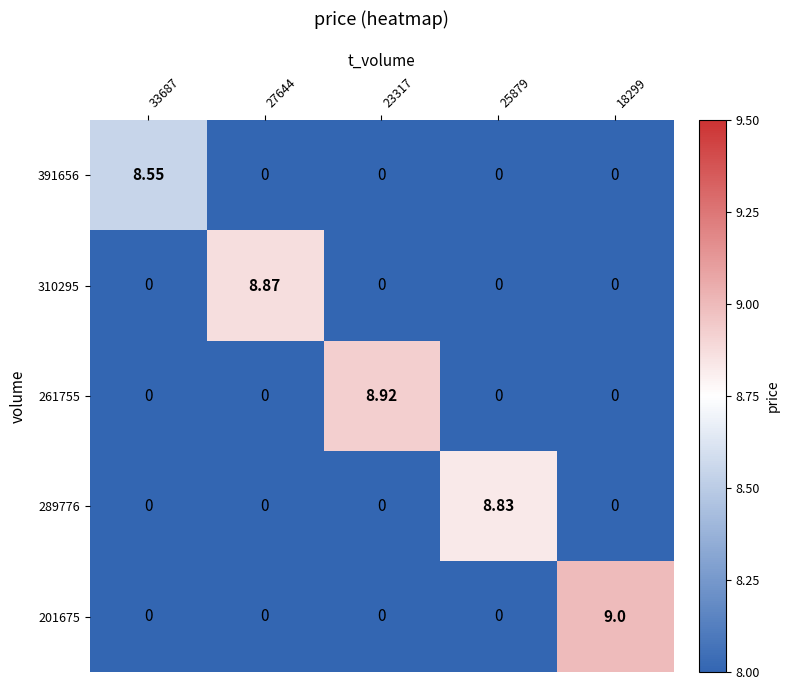

Is the value of 201675 at 18299 greater than the value of 289776 at 25879?

Yes